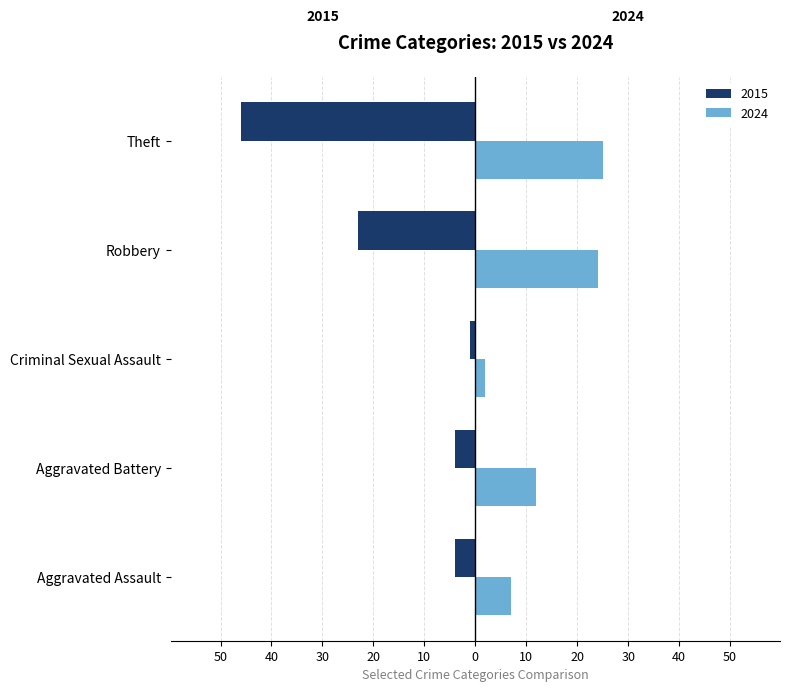

Where does the 2015 series first go above -4?

Criminal Sexual Assault